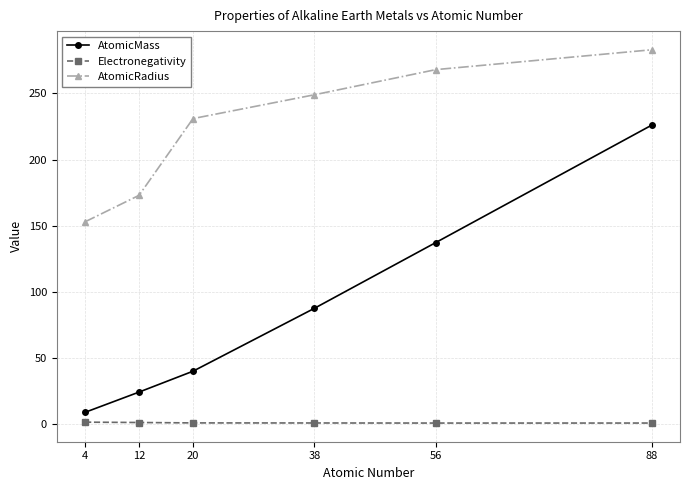

Is the value of AtomicMass at 38 greater than the value of Electronegativity at 88?

Yes